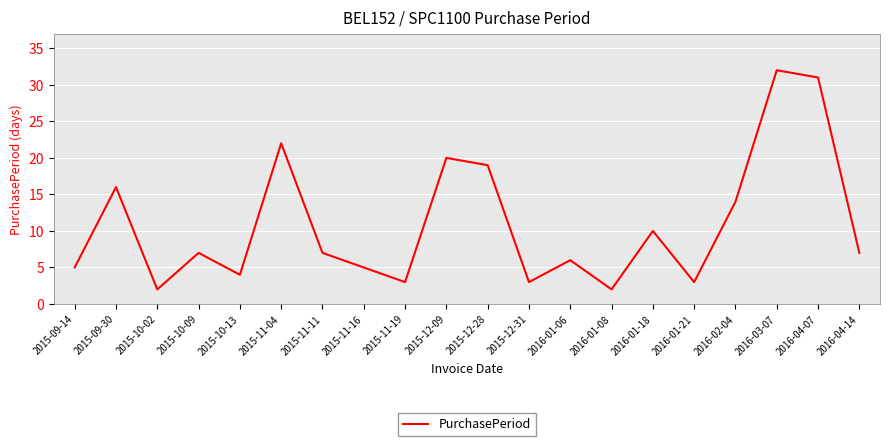

At which category does the data reach its first local valley?

2015-10-02